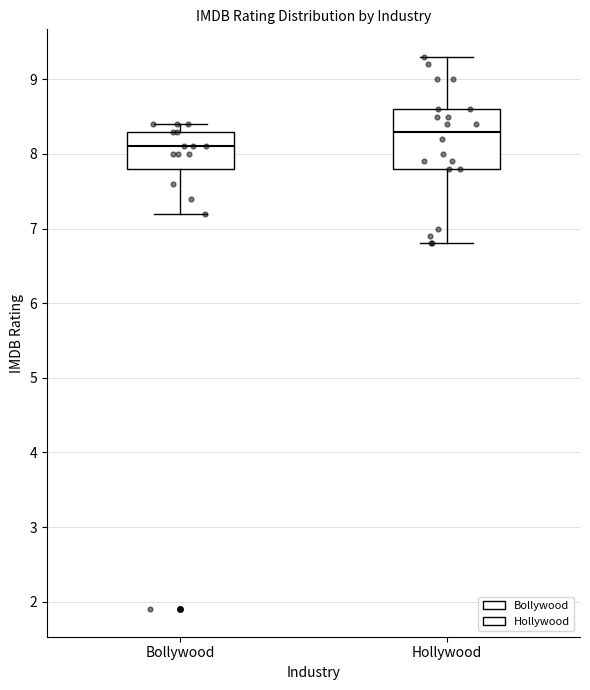

Reading left to right, transcribe this box plot: for each box, give where its median line is, the range the box spans, and where its two whiskers end, as read against the y-axis. The values are not printed on the chart, so give them approximately, as read against the axis.

Bollywood: median 8.1, box 7.8 to 8.3, whiskers 7.2 to 8.4
Hollywood: median 8.3, box 7.8 to 8.6, whiskers 6.8 to 9.3